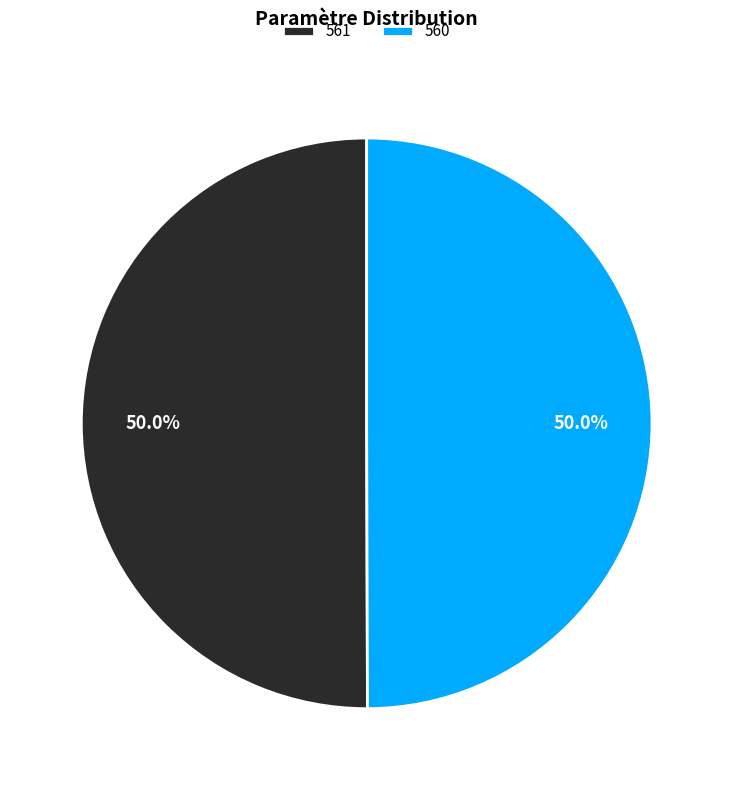

Combined, what portion of the pie is 561 and 560?

100.0%